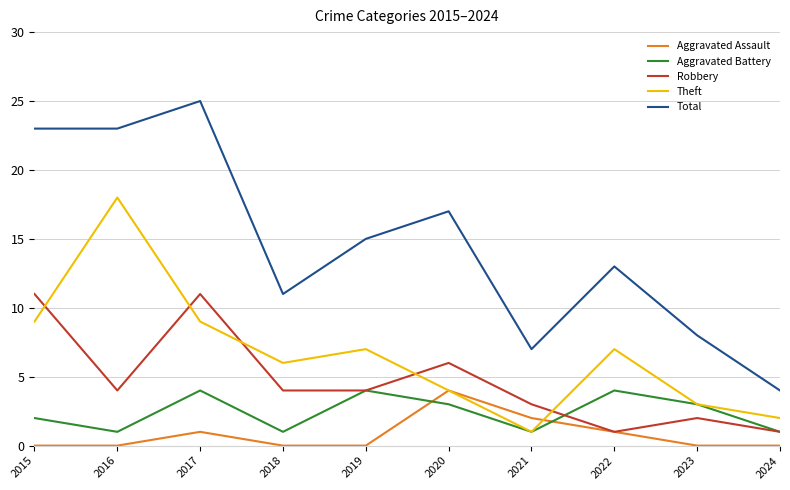

What is the average value of the Aggravated Assault series?

1